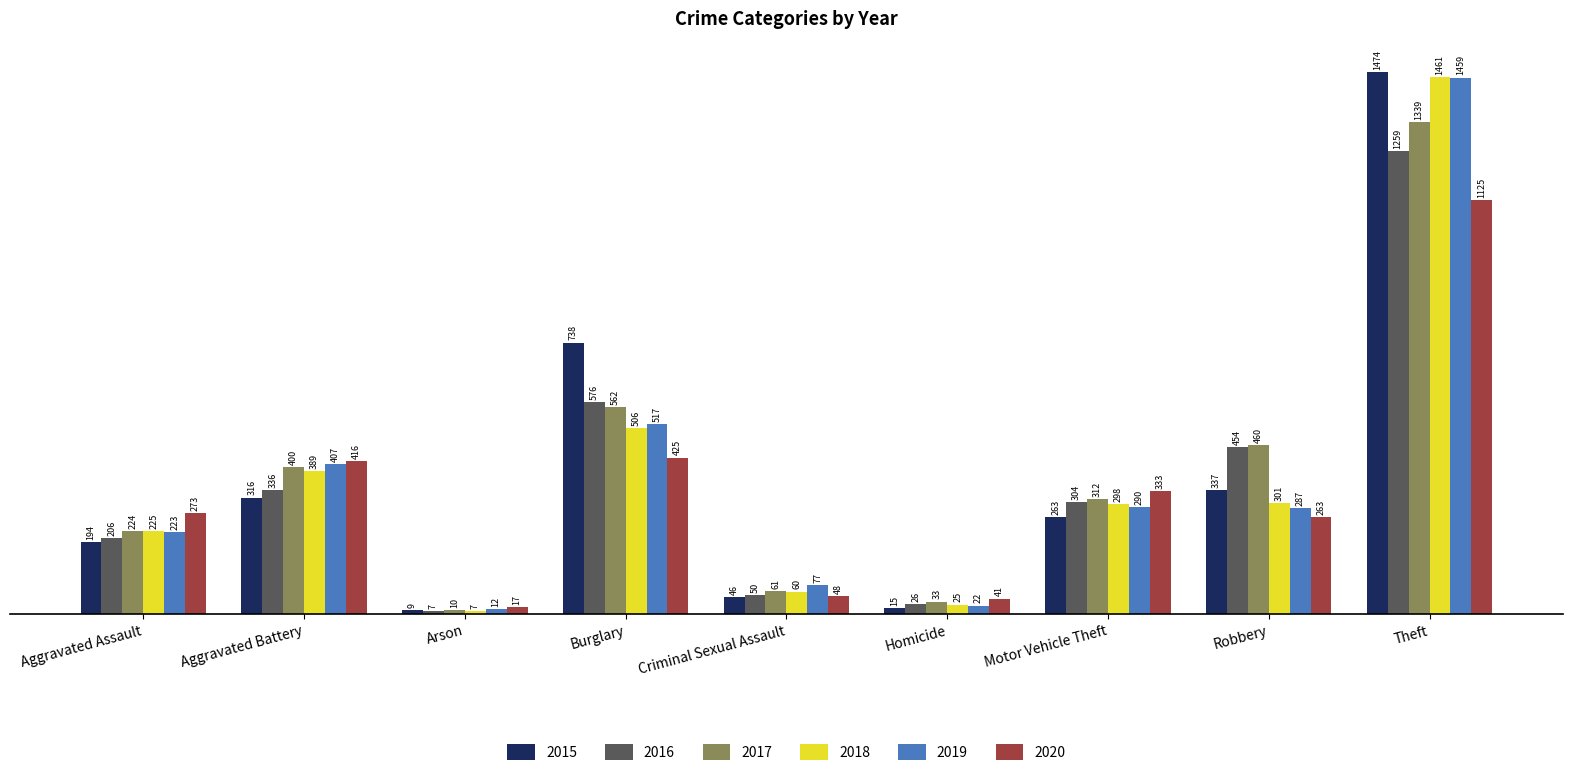

What is the sum of all 2015 values?

3392